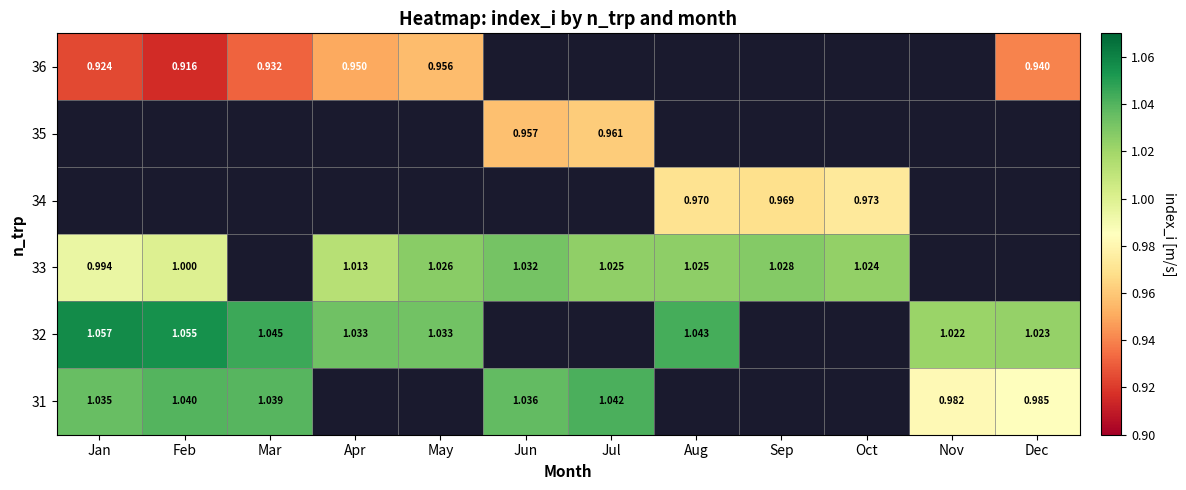

What is the minimum value shown in the chart?

0.9